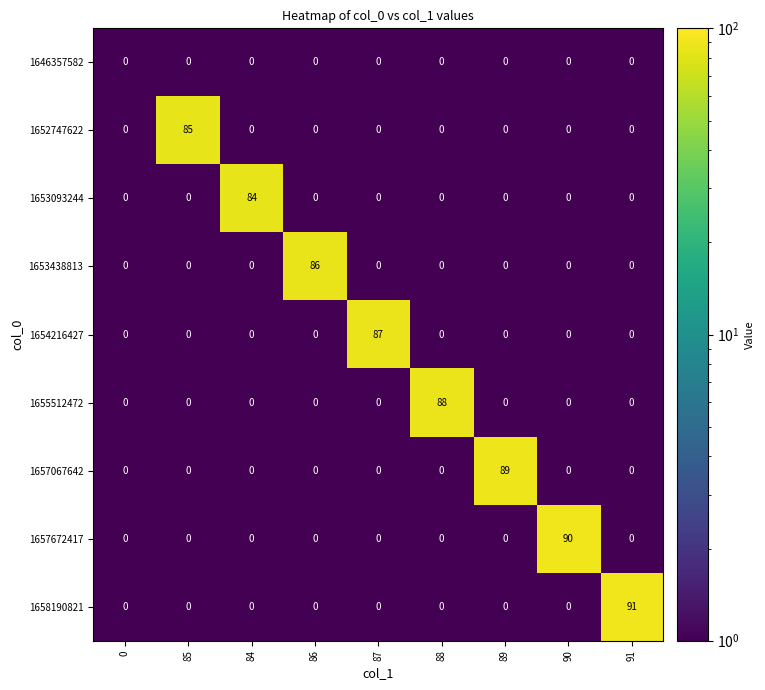

How many data points does each series have?

9